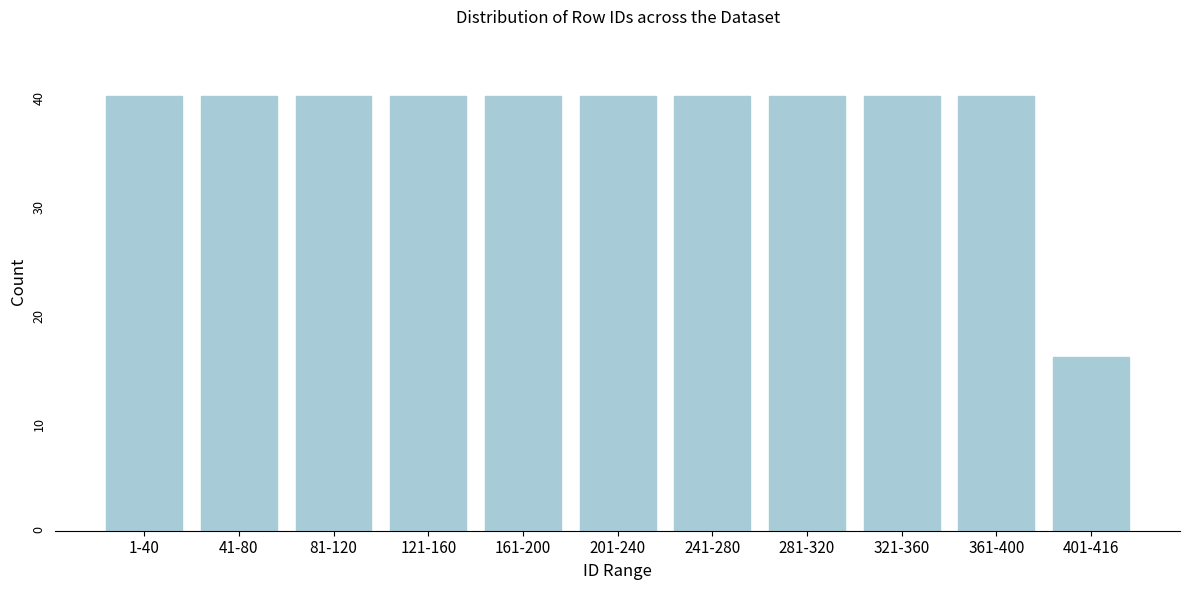

Reading left to right, transcribe all the data shown in this chart.

40	40	40	40	40	40	40	40	40	40	16